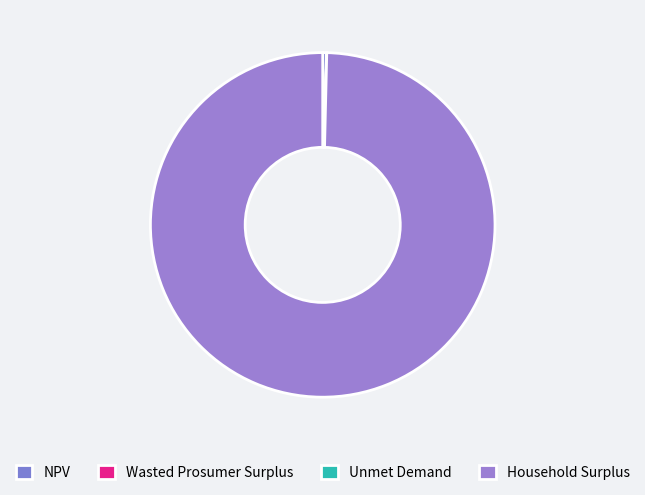

Which slice is the largest?

Household Surplus